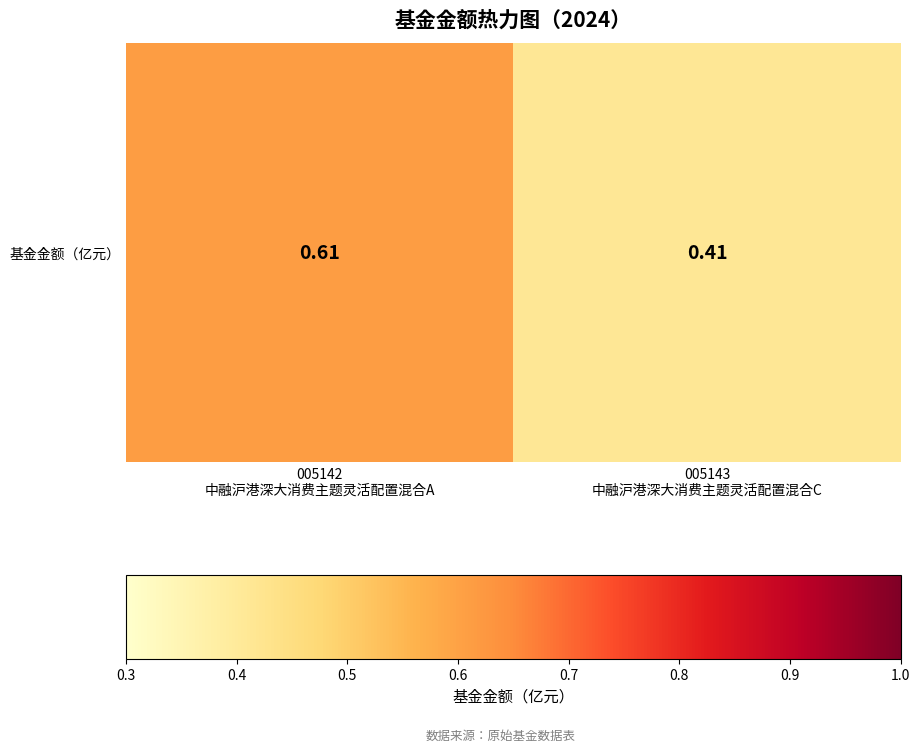

Between 005143
中融沪港深大消费主题灵活配置混合C and 005142
中融沪港深大消费主题灵活配置混合A, which is larger?

005142
中融沪港深大消费主题灵活配置混合A